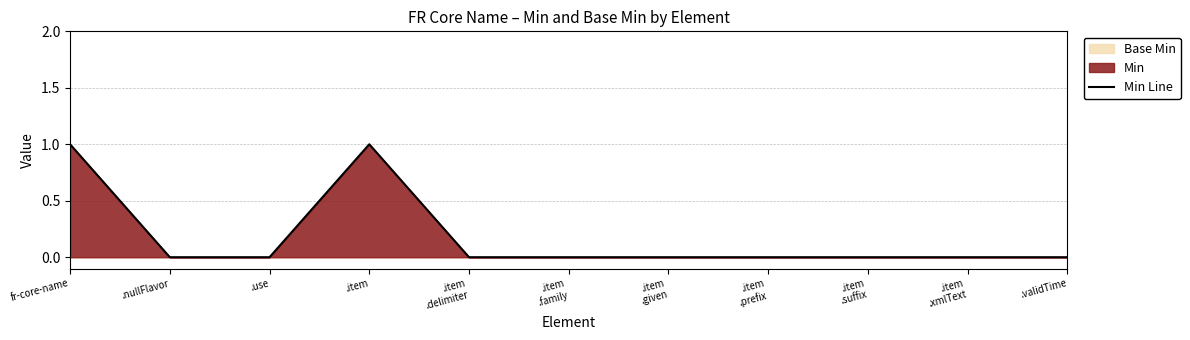

How many points are higher than both their immediate neighbors (excluding endpoints)?

1